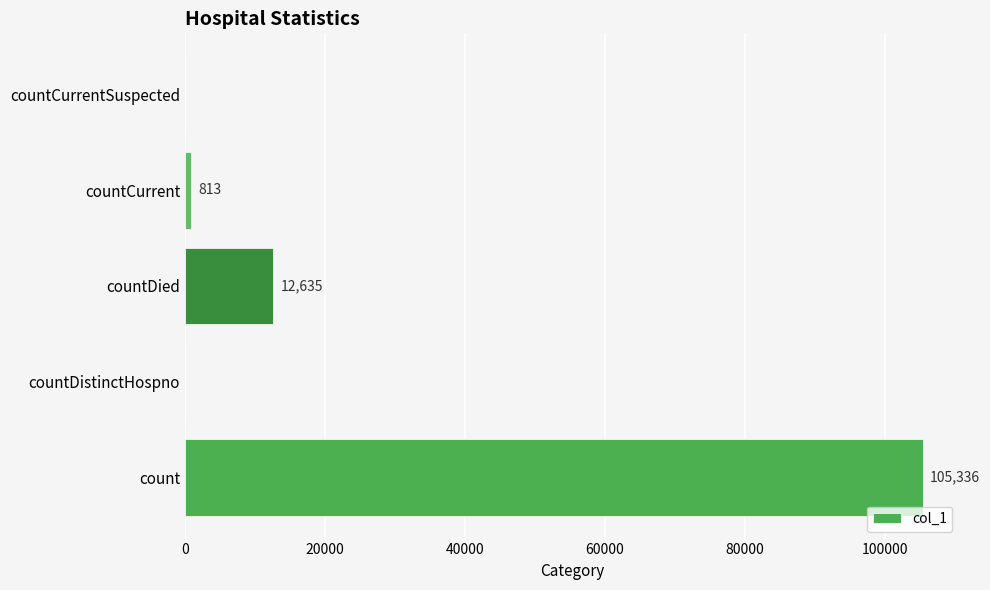

At which label is the value closest to 52668?

countDied